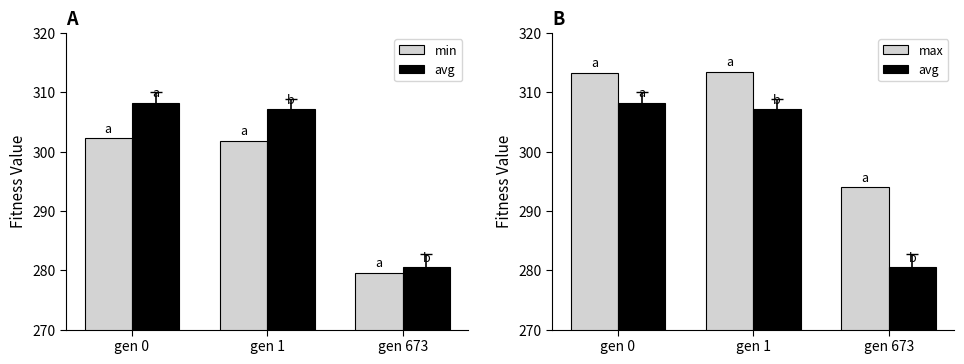

List the labels in order of avg value, largest first.

gen 0, gen 1, gen 673